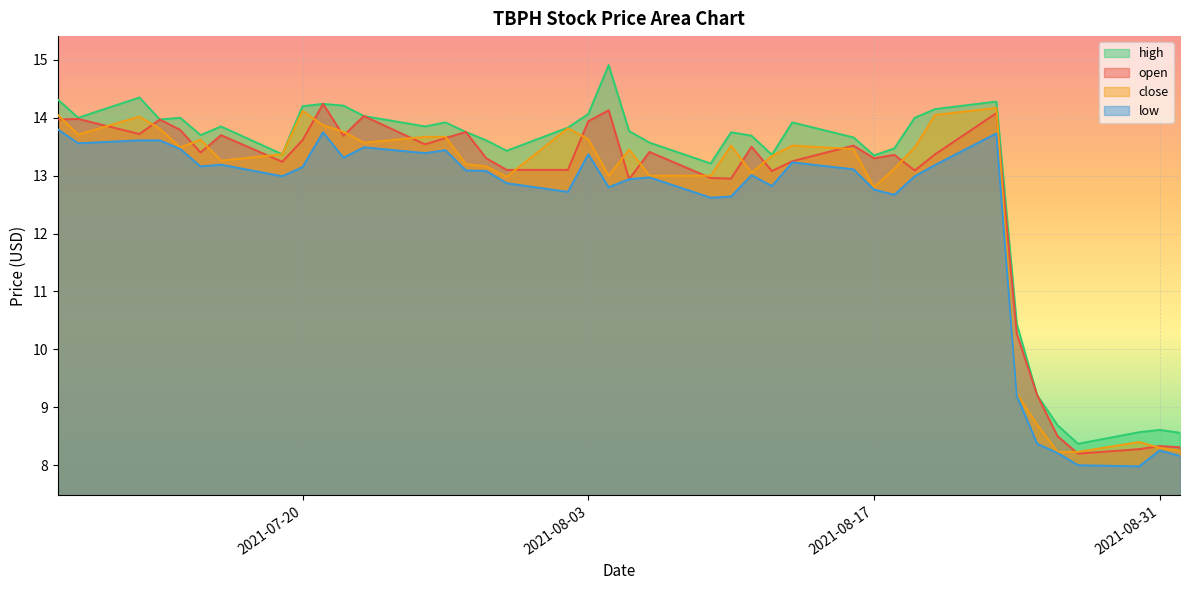

What is the sum of all close values?

505.1